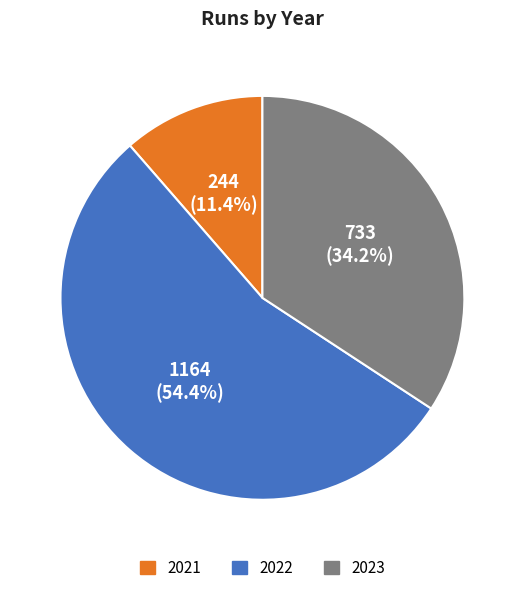

Approximately how many times larger is the value at 2022 compared to 2021?

4.8